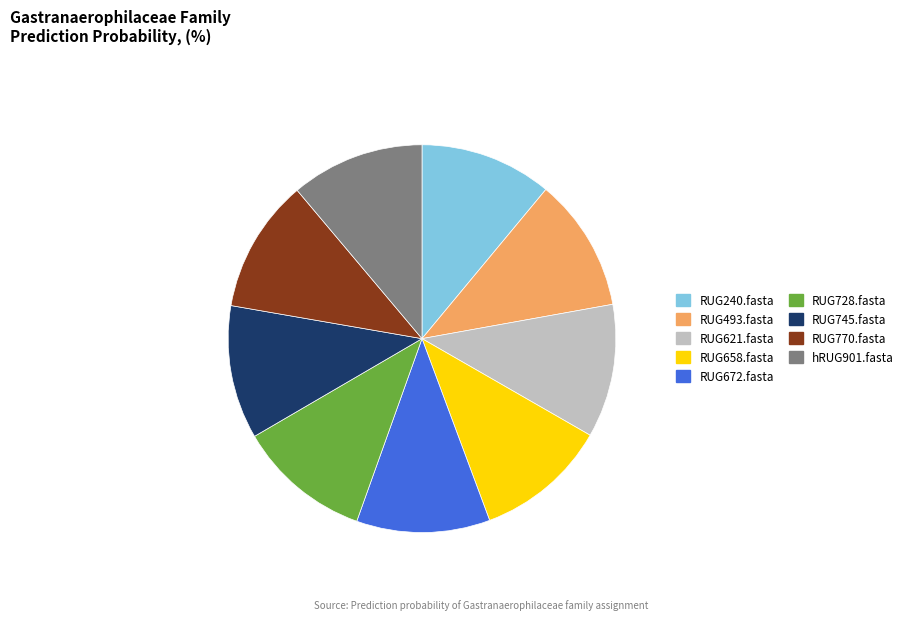

True or false: hRUG901.fasta accounts for 11% of the total.

True